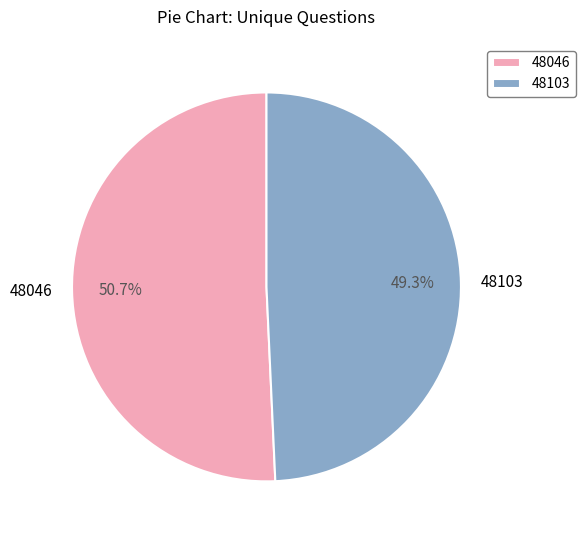

Which has a higher value, 48103 or 48046?

48046